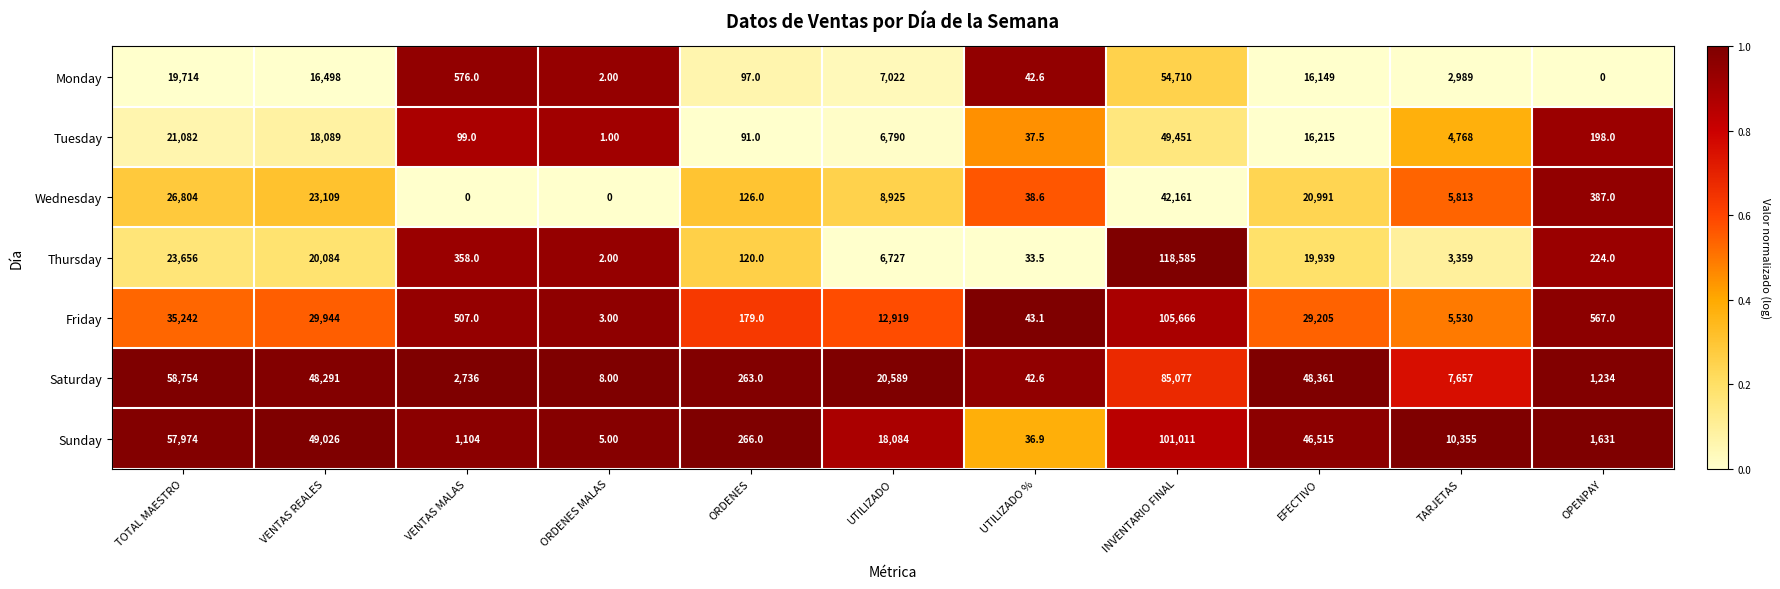

Which series changed the most between VENTAS REALES and EFECTIVO?

Sunday